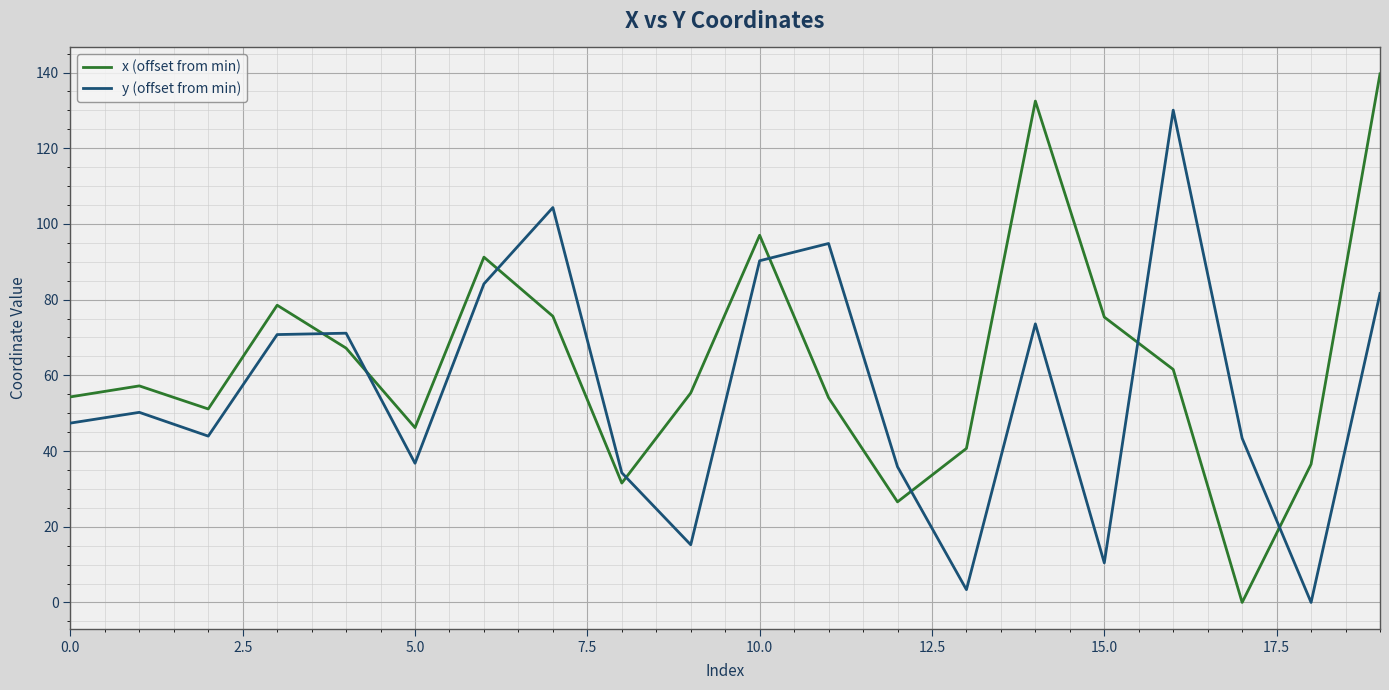

What is the maximum value shown in the chart?

139.7